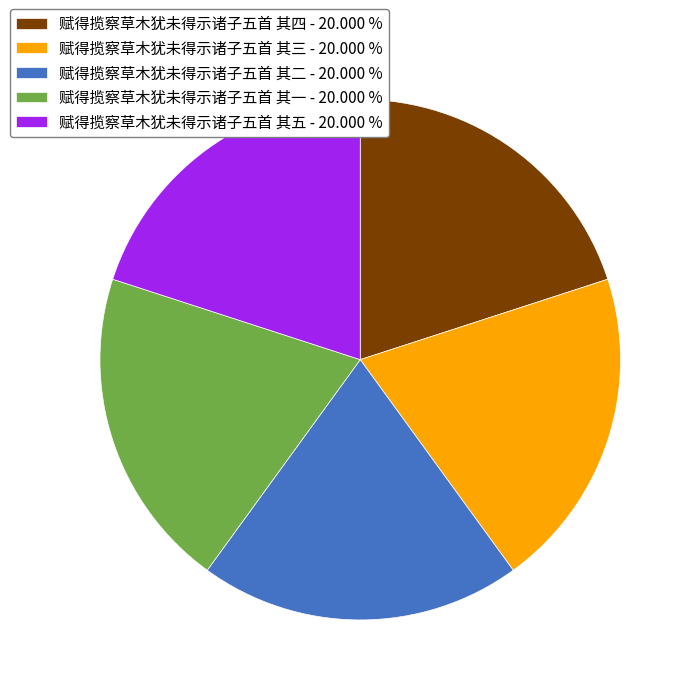

Does 赋得揽察草木犹未得示诸子五首 其二 represent more than half of the total?

No